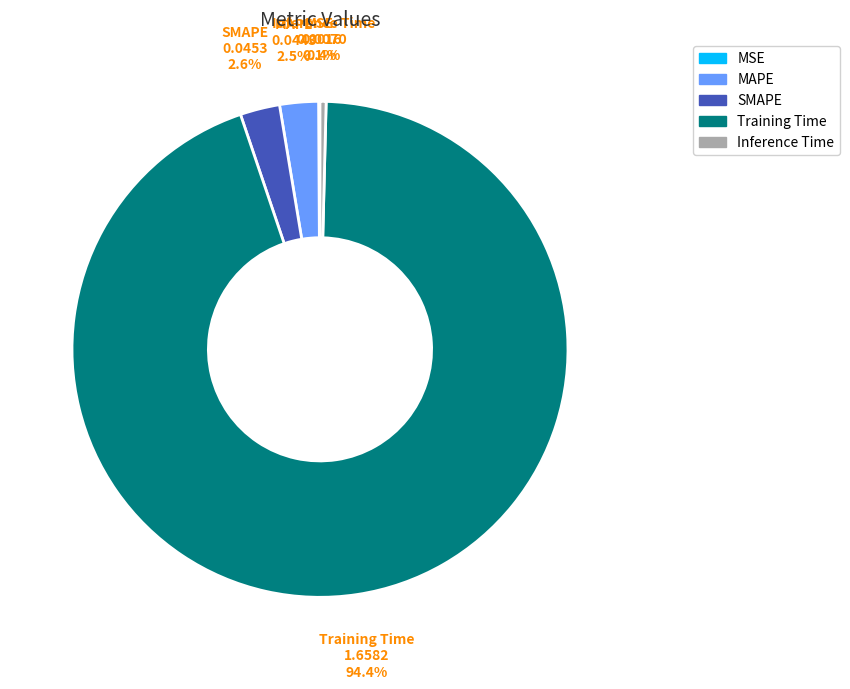

What percentage is the SMAPE slice, to the nearest percent?

3%